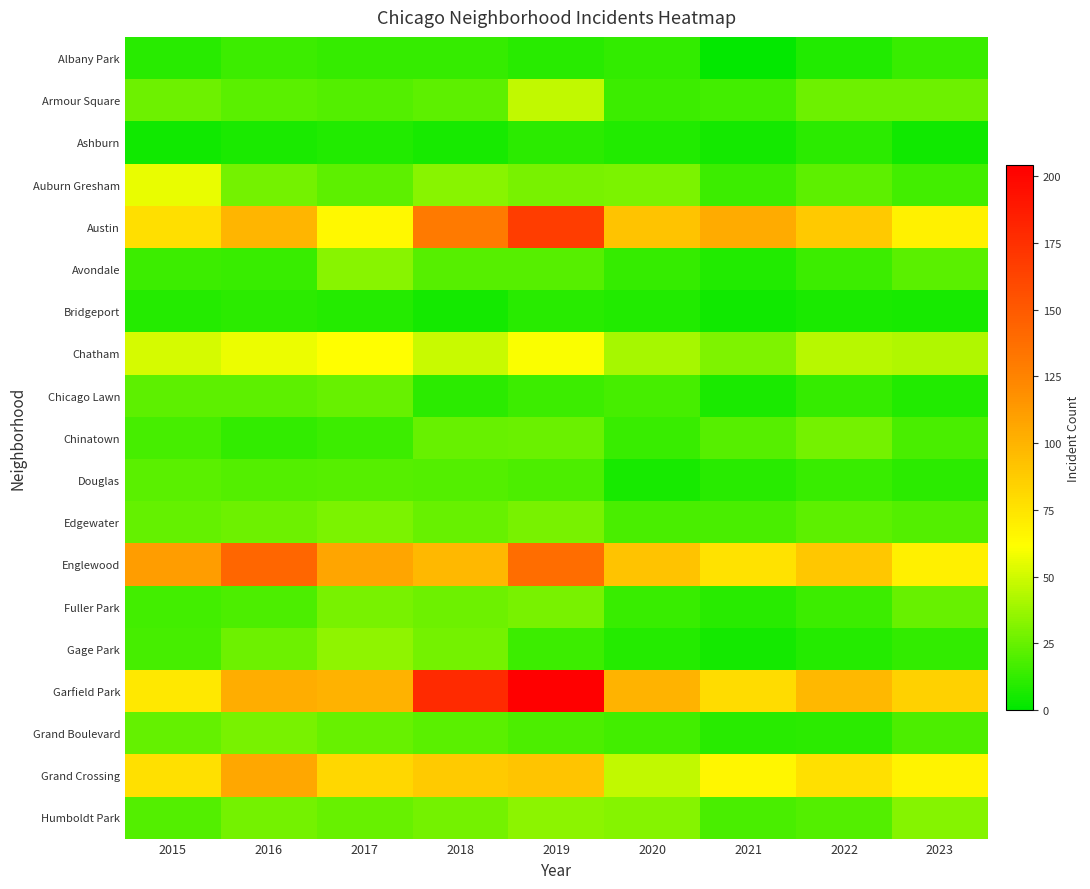

What is the greatest value displayed?

204